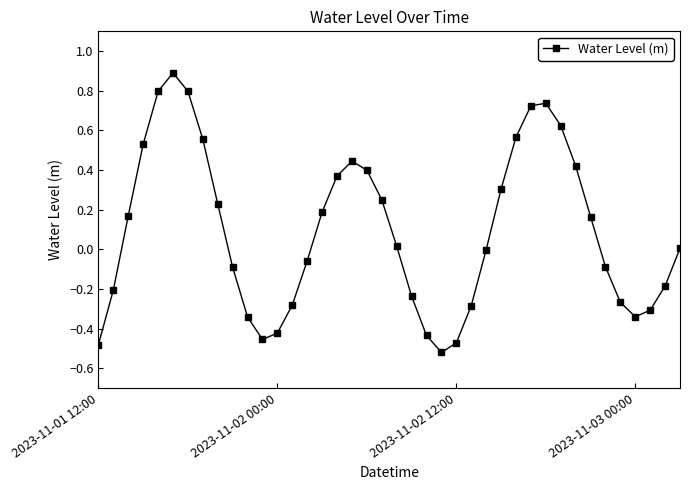

Is this an area chart (filled region under the line)?

No